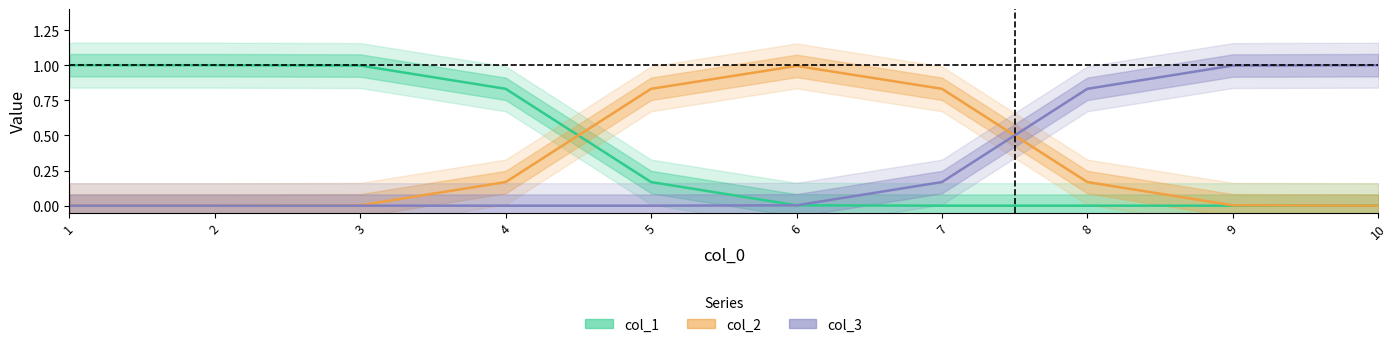

The col_3 series shows 1.5 at 10. True or false?

False